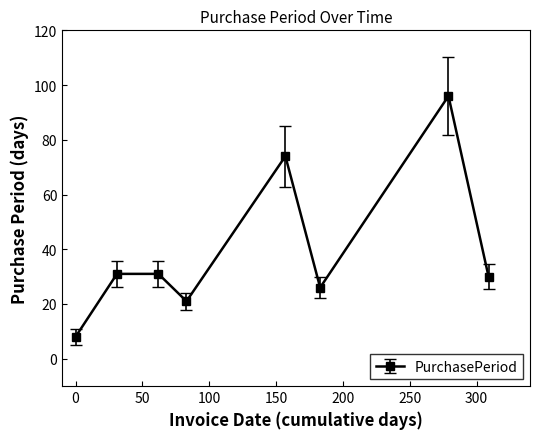

How many categories are shown in the chart?

8